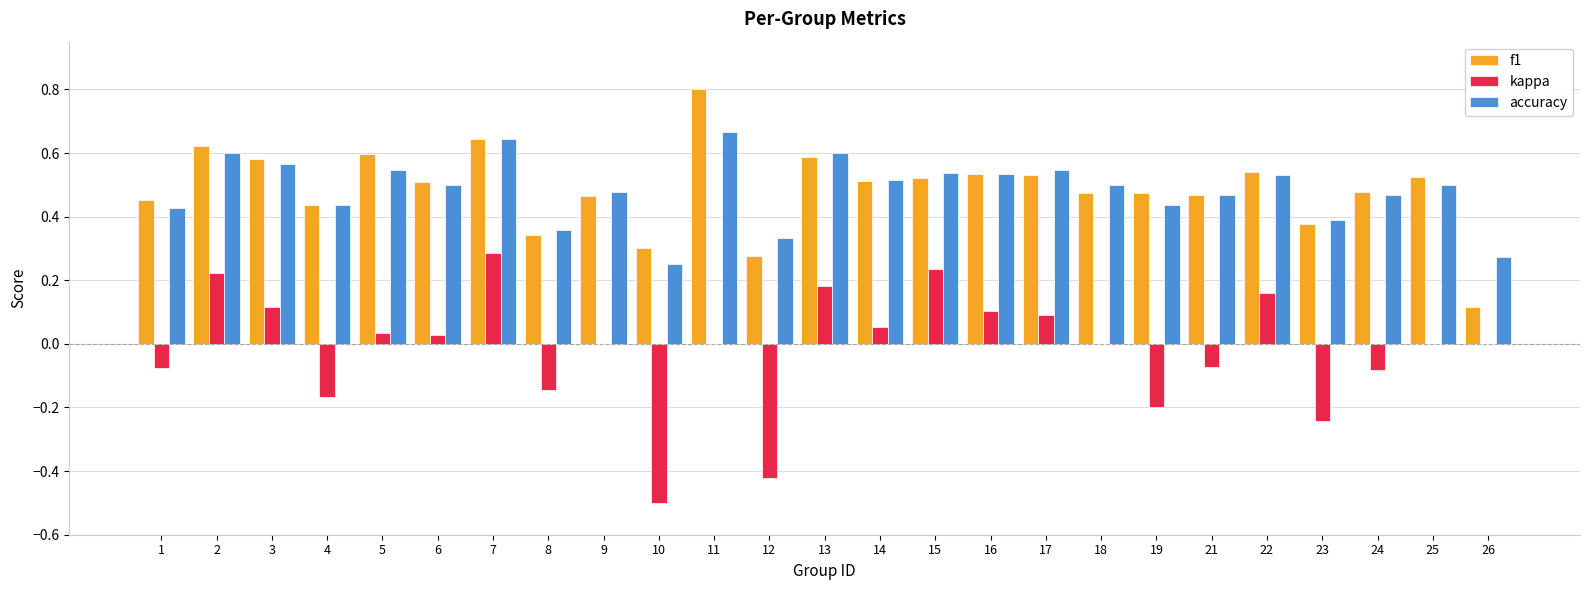

True or false: f1 has a value of 0.6 at 13.

True